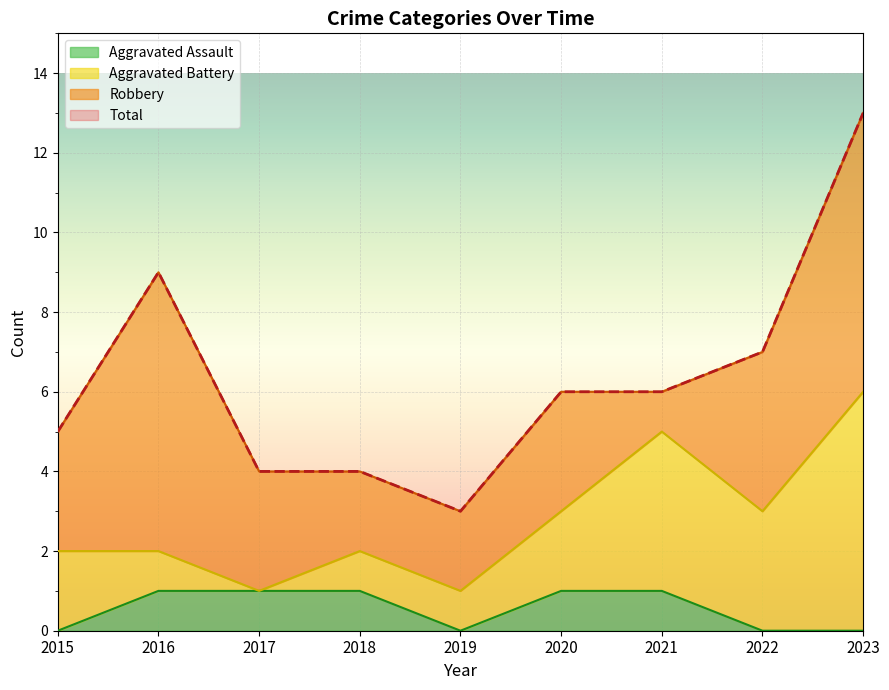

At which category does Total reach its first local valley?

2019